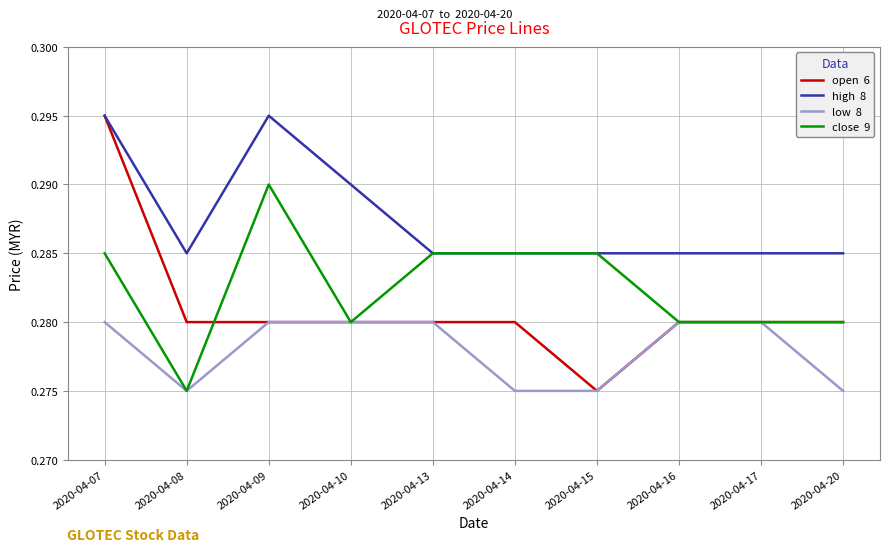

At which category is the sum across all series the highest?

2020-04-07